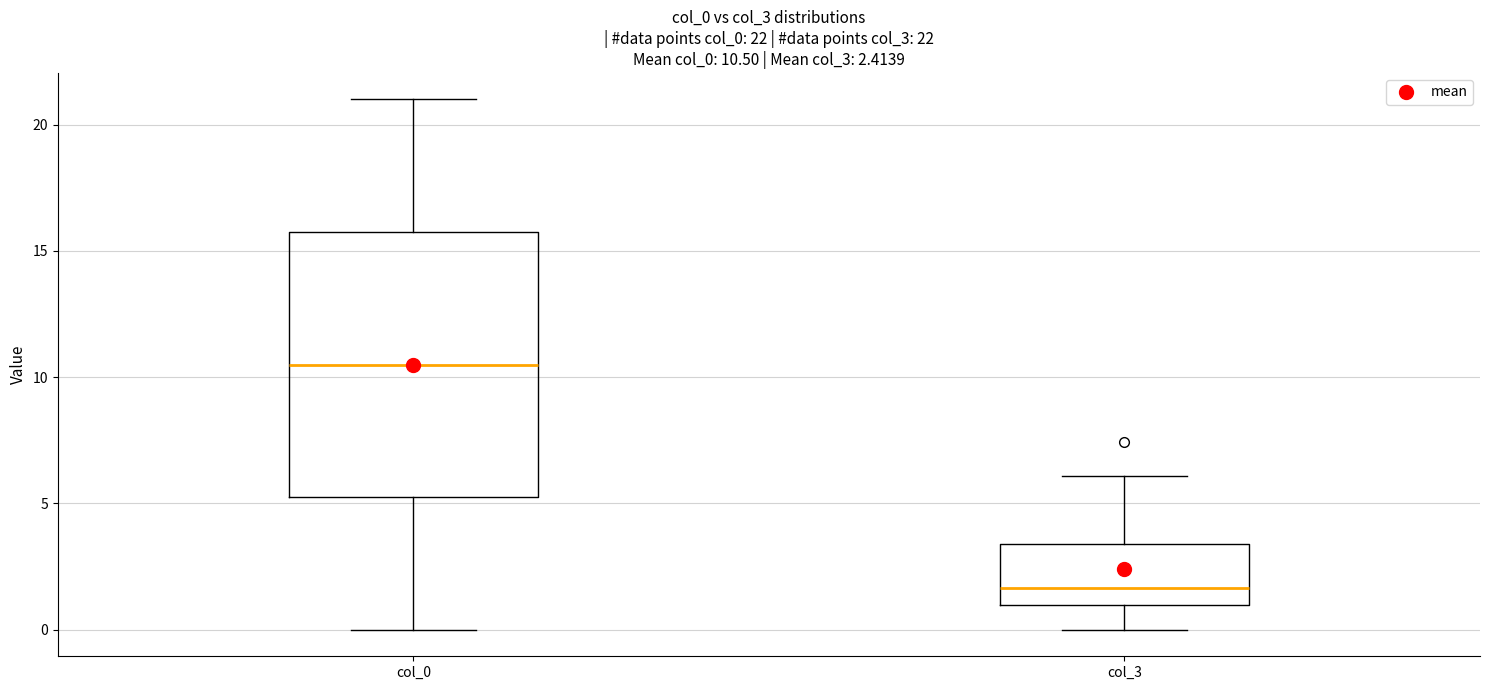

Which box is the tallest, from its lower edge to its upper edge?

col_0